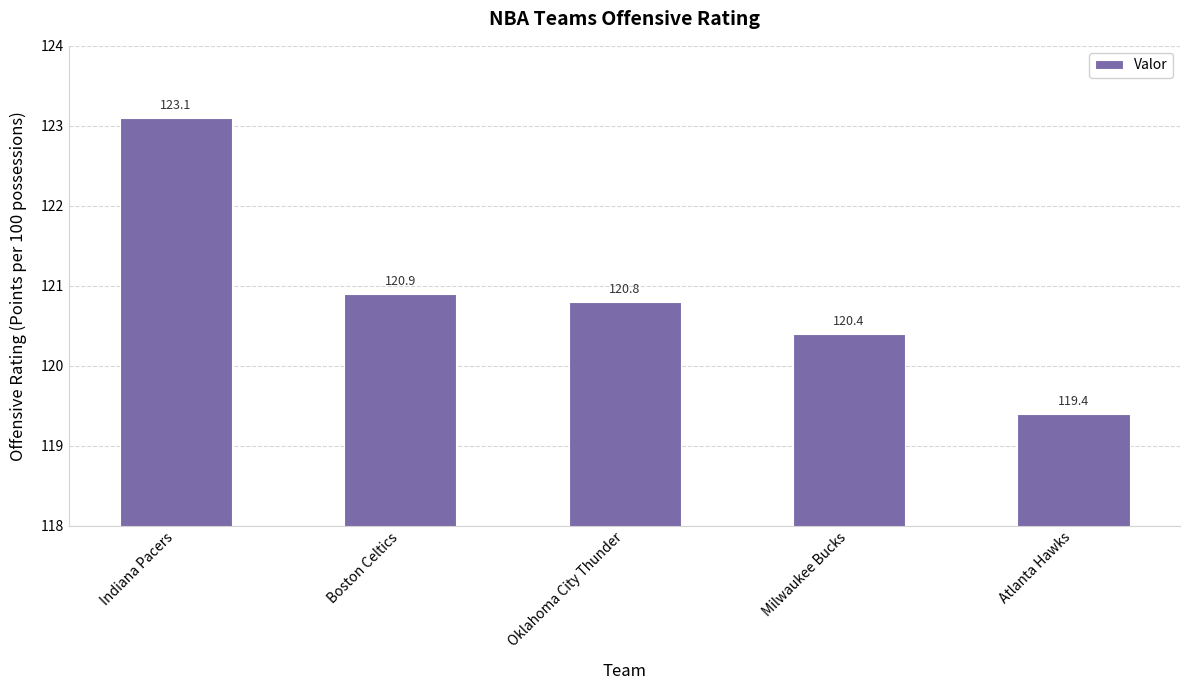

What is the average value?

120.9